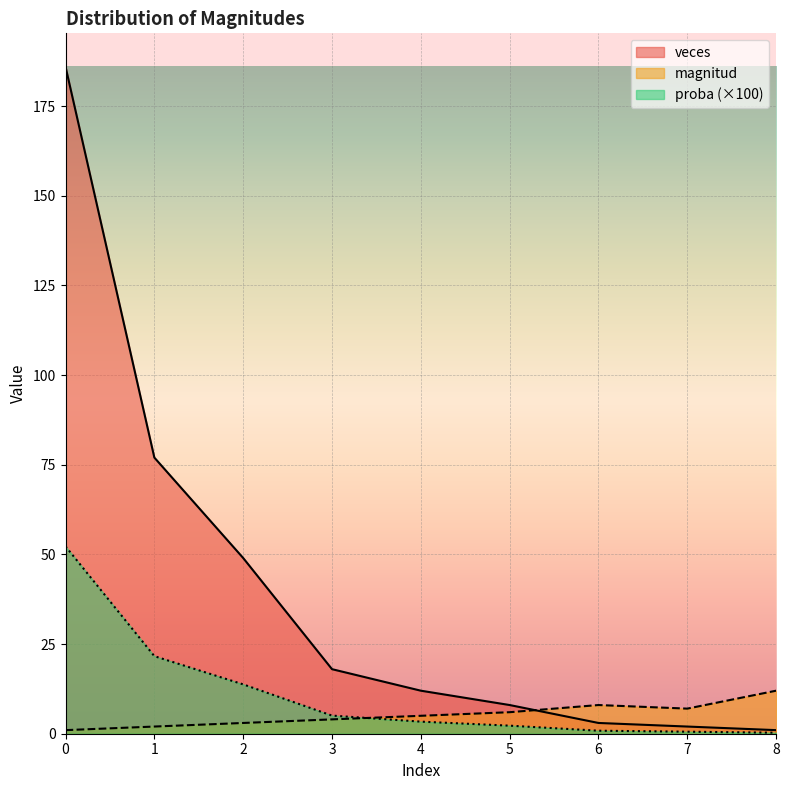

Which series ends up on top after the final intersection of magnitud and veces?

magnitud